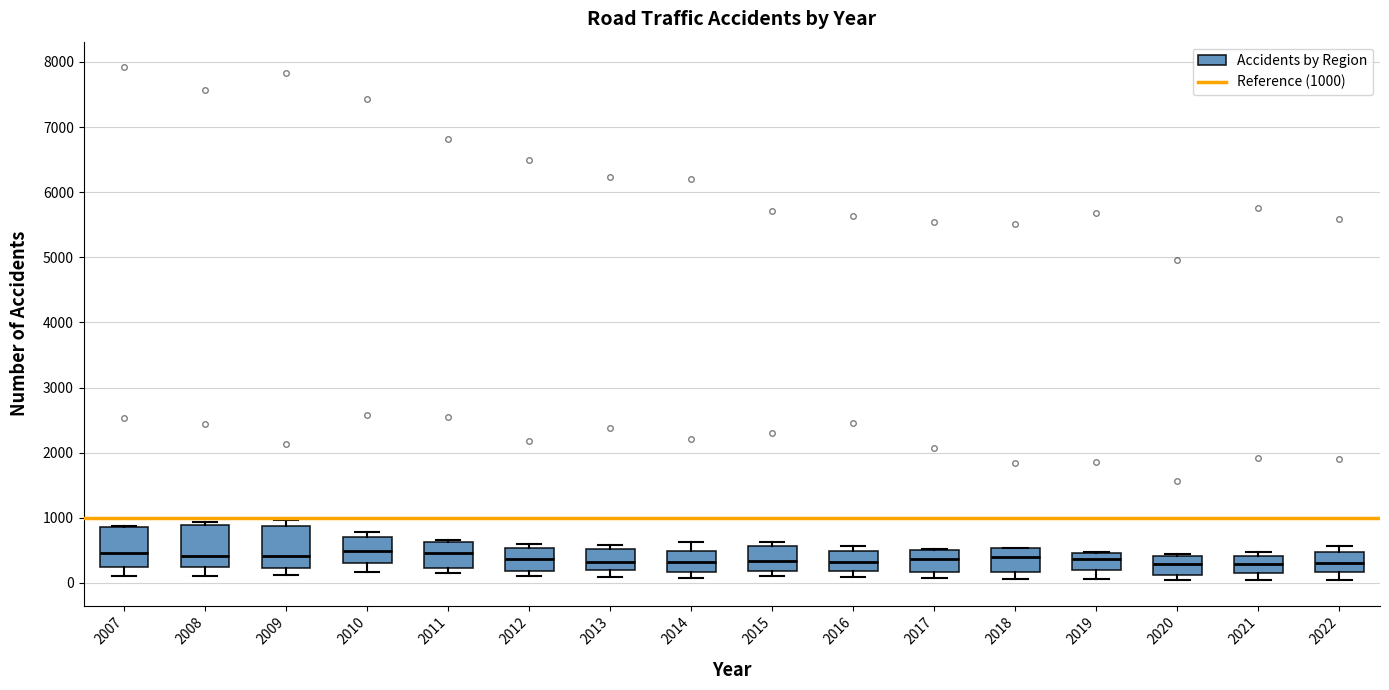

Reading left to right, read every box against the y-axis: the position of its median line, the range the box covers, and the ends of its whiskers. The values are not printed on the chart, so give them approximately, as read against the axis.

2007: median 500, box 300 to 900, whiskers 100 to 900
2008: median 400, box 200 to 900, whiskers 100 to 900 (just above the box's upper edge)
2009: median 400, box 200 to 900, whiskers 100 to 1000
2010: median 500, box 300 to 700, whiskers 200 to 800
2011: median 500, box 200 to 600, whiskers 200 (just below the box's lower edge) to 700
2012: median 400, box 200 to 500, whiskers 100 to 600
2013: median 300, box 200 to 500, whiskers 100 to 600
2014: median 300, box 200 to 500, whiskers 100 to 600
2015: median 300, box 200 to 600, whiskers 100 to 600 (just above the box's upper edge)
2016: median 300, box 200 to 500, whiskers 100 to 600
2017: median 400, box 200 to 500, whiskers 100 to 500
2018: median 400, box 200 to 500, whiskers 100 to 500
2019: median 400, box 200 to 500, whiskers 100 to 500
2020: median 300, box 100 to 400, whiskers 0 to 400
2021: median 300, box 200 to 400, whiskers 100 to 500
2022: median 300, box 200 to 500, whiskers 100 to 600